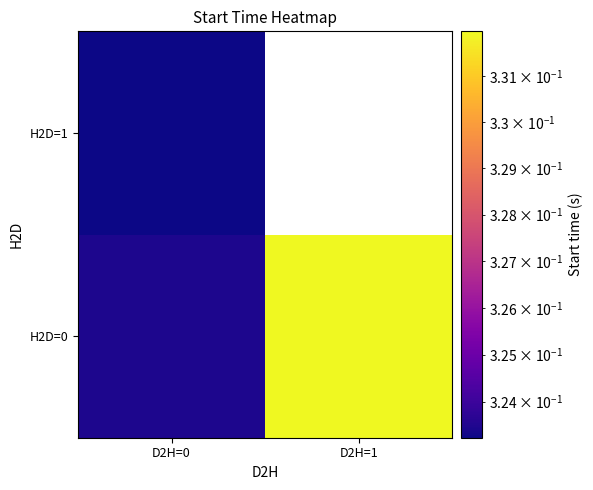

Count the number of categories in the chart.

2